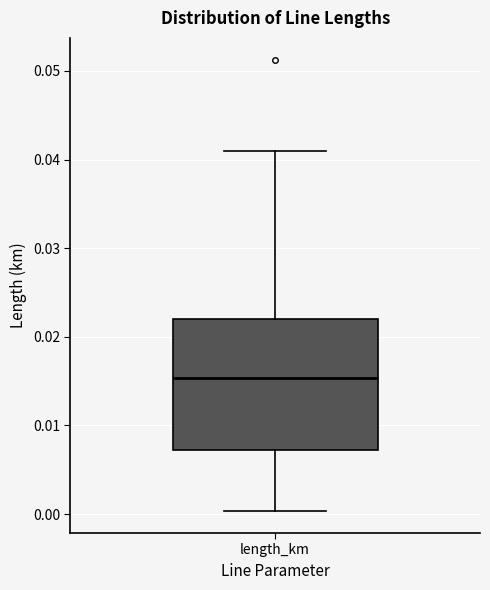

Transcribe this box plot: give where the median line is, the range the box spans, and where the two whiskers end, as read against the y-axis. The values are not printed on the chart, so give them approximately, as read against the axis.

median 0.015, box 0.007 to 0.022, whiskers 0.000 to 0.041